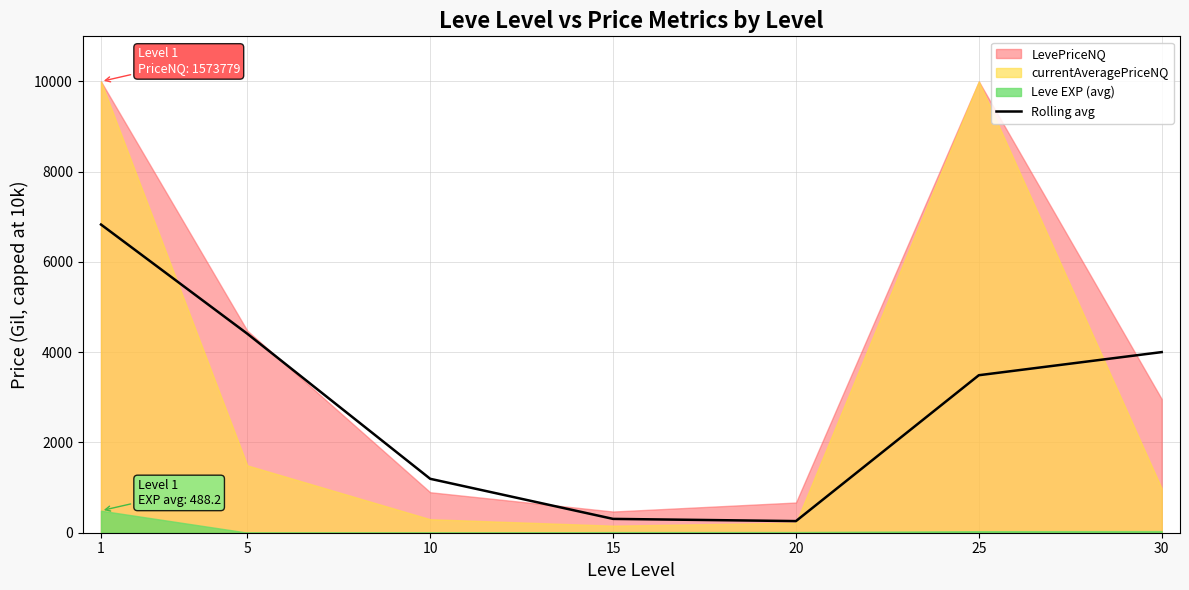

What is the sum of all values?

20491.5